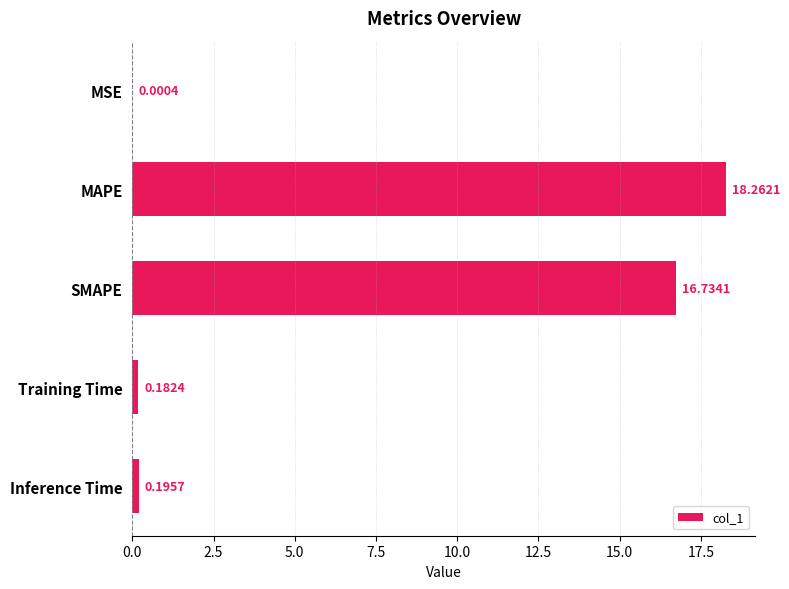

What is the sum of all values?

35.4